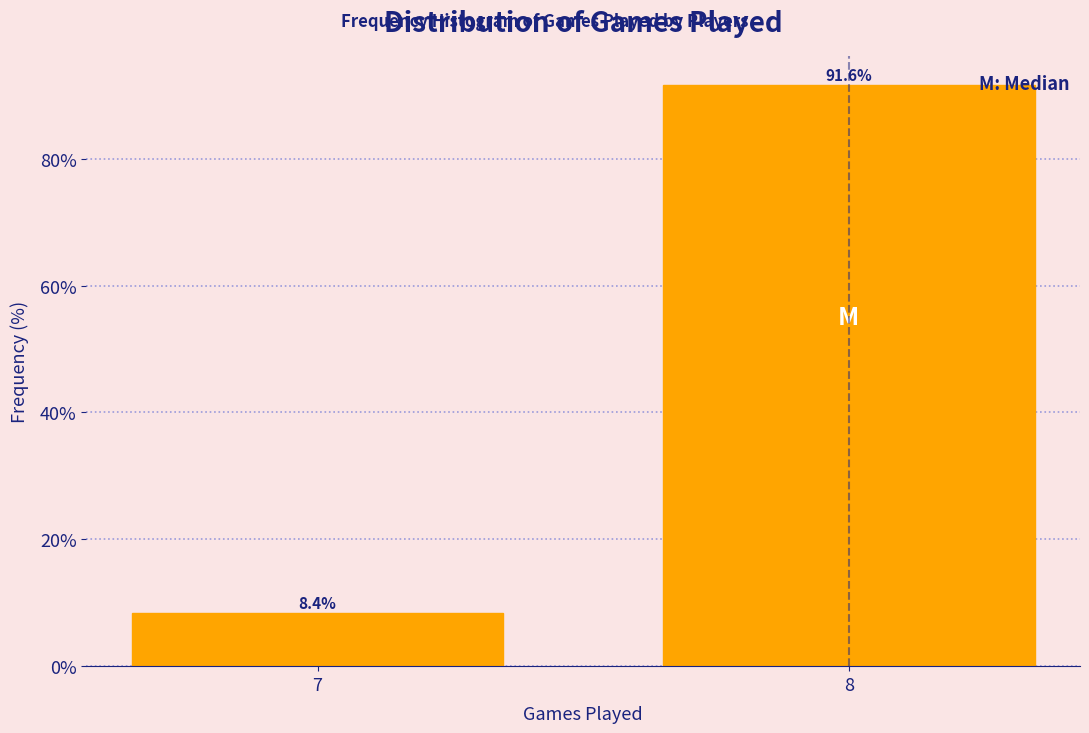

Reading right to left, what are all the values shown in this chart?

8=91.6	7=8.4